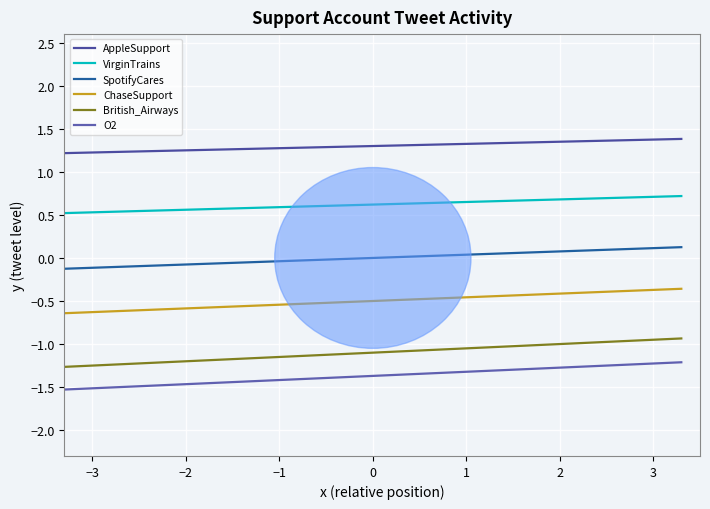

What is the maximum value for ChaseSupport?

-0.4